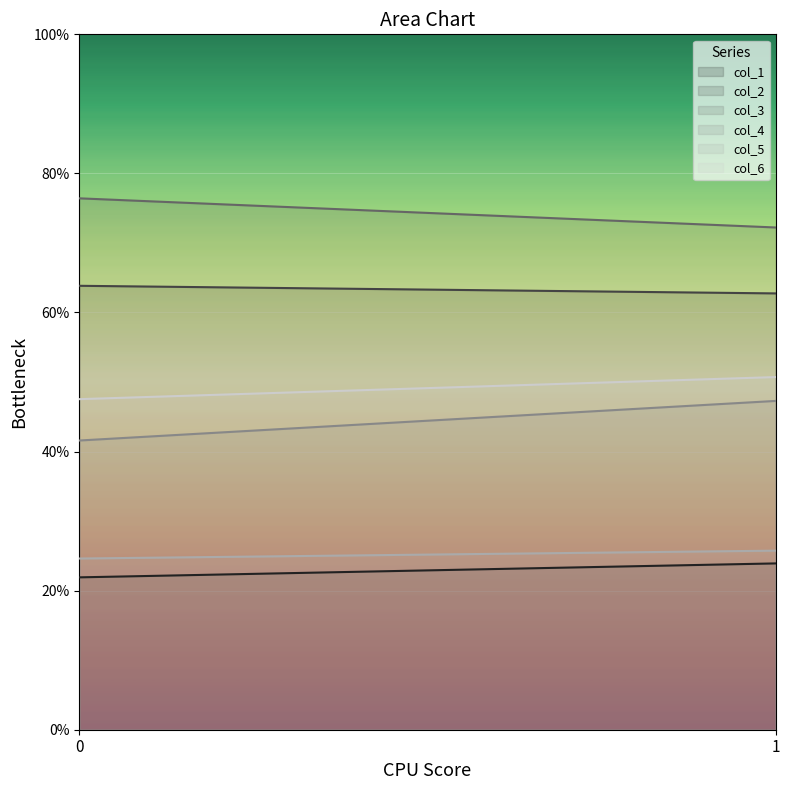

Which series has the largest range (max minus min)?

col_4